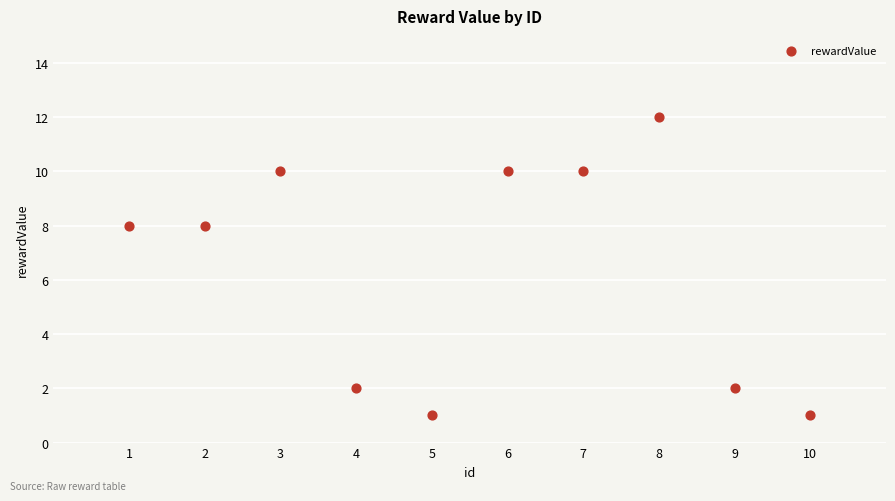

What is the range of Y values (max minus min)?

11